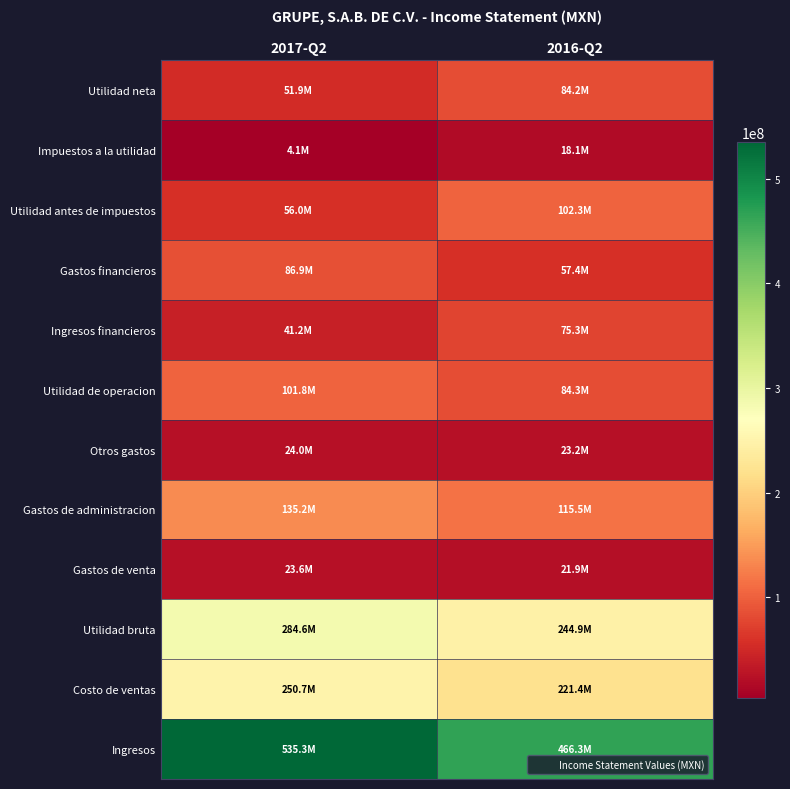

What is the total value across all series at 2017-Q2?

1595376000